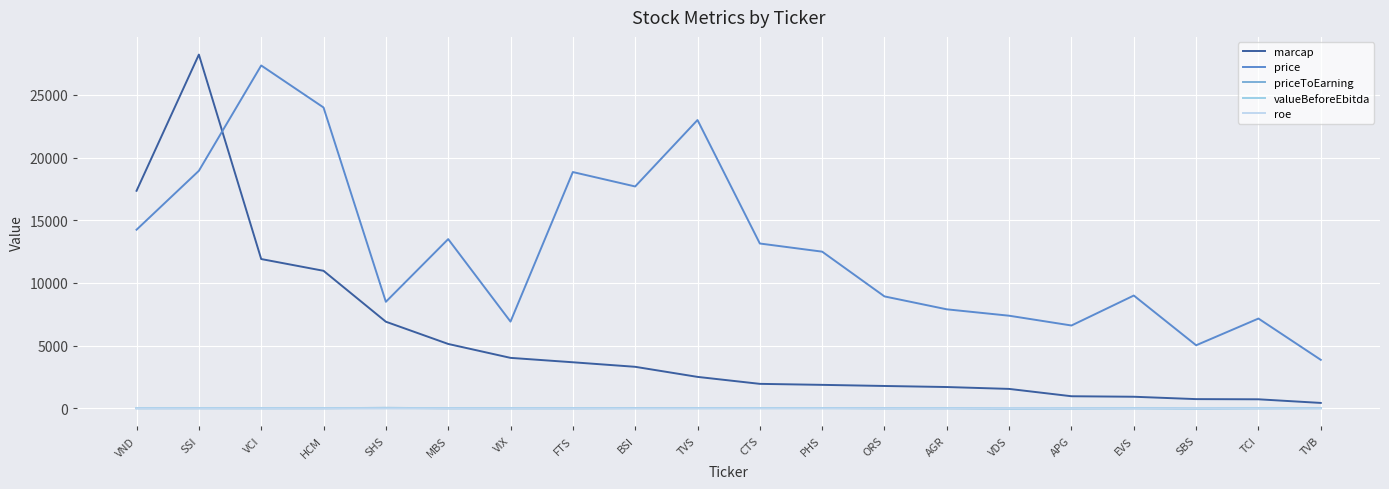

True or false: marcap and roe cross at least once.

False